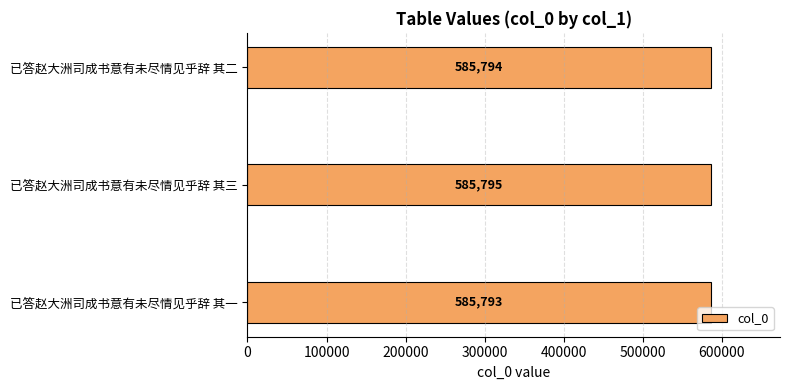

What is the ratio of the value at 已答赵大洲司成书意有未尽情见乎辞 其三 to the value at 已答赵大洲司成书意有未尽情见乎辞 其一?

1.0